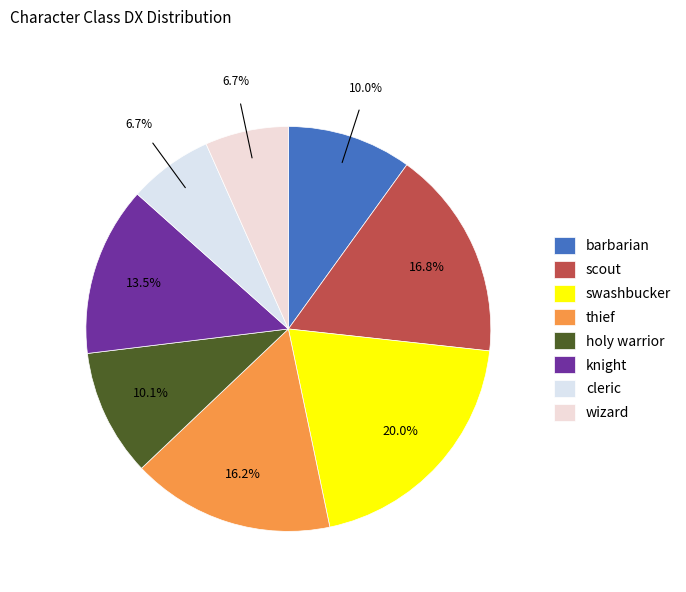

What portion of the pie excludes holy warrior?

89.9%